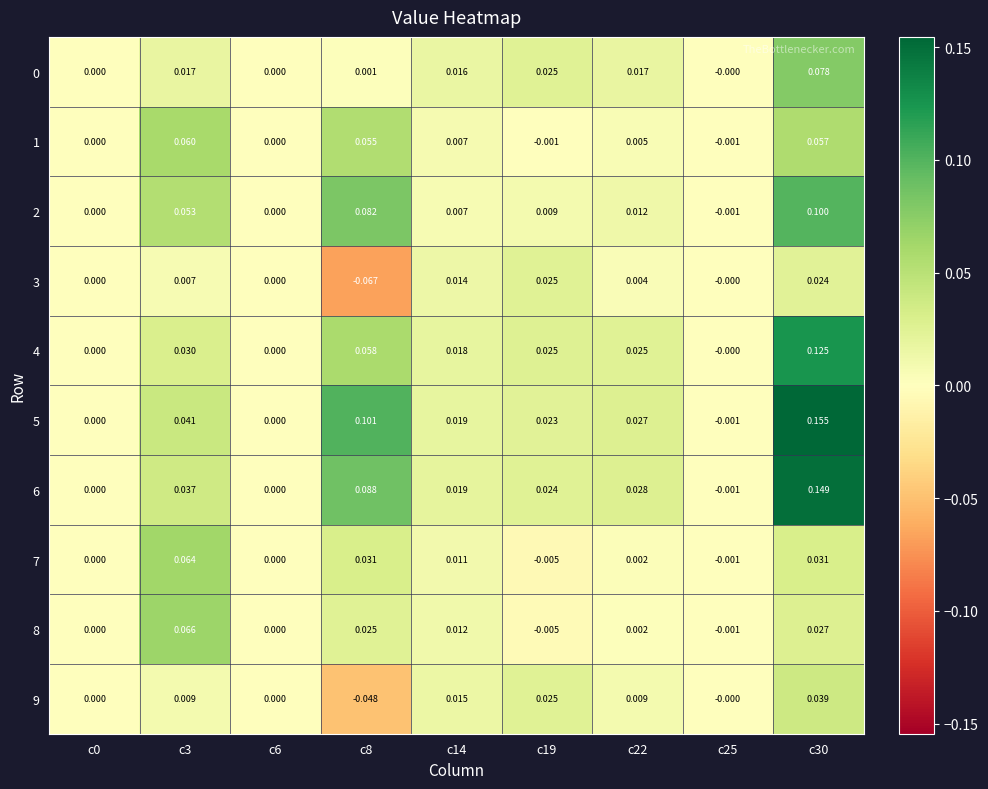

Between c19 and c22, which series saw the biggest shift?

3